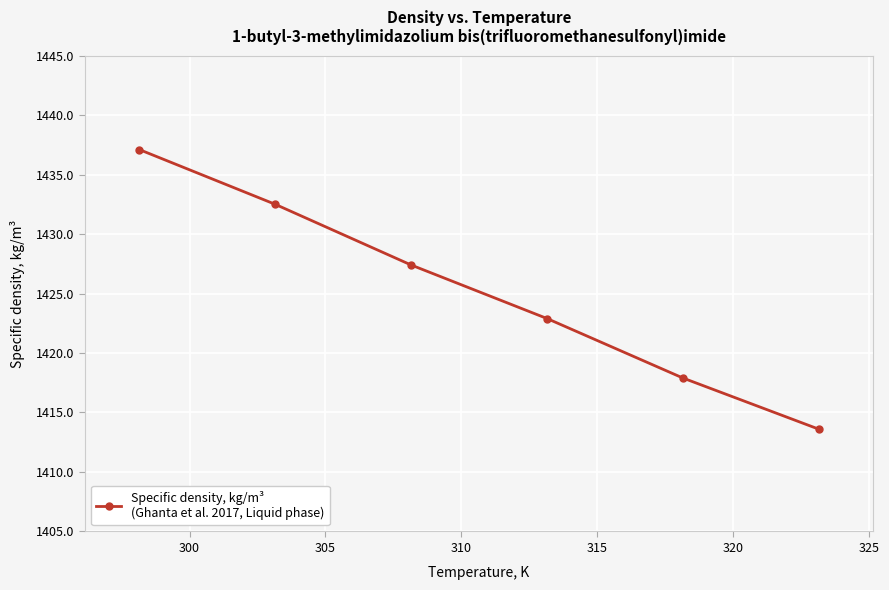

What is the smallest value displayed?

1413.6